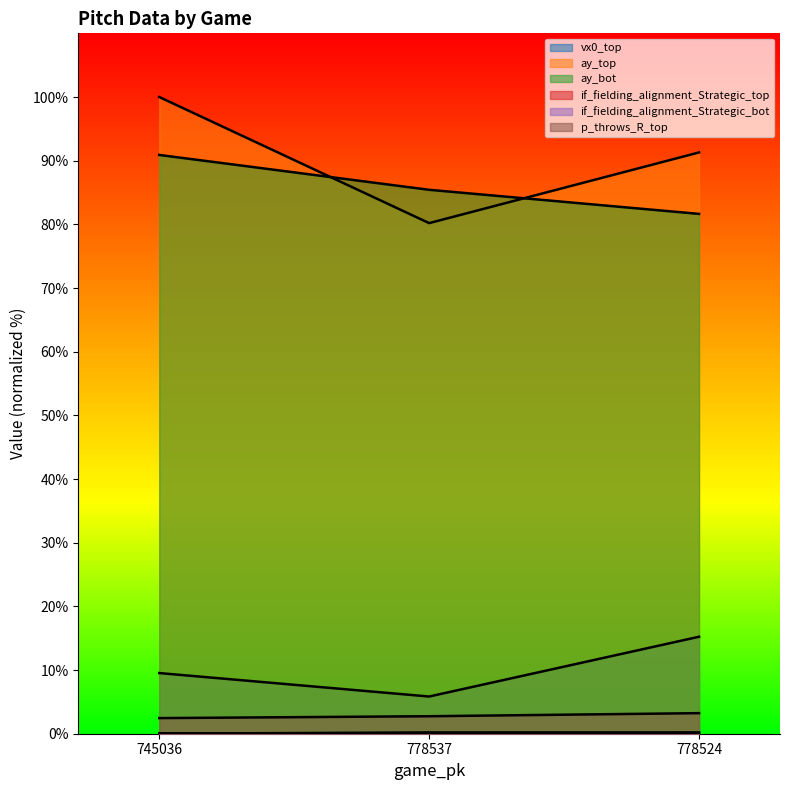

Does the chart display data point markers on the line(s)?

No